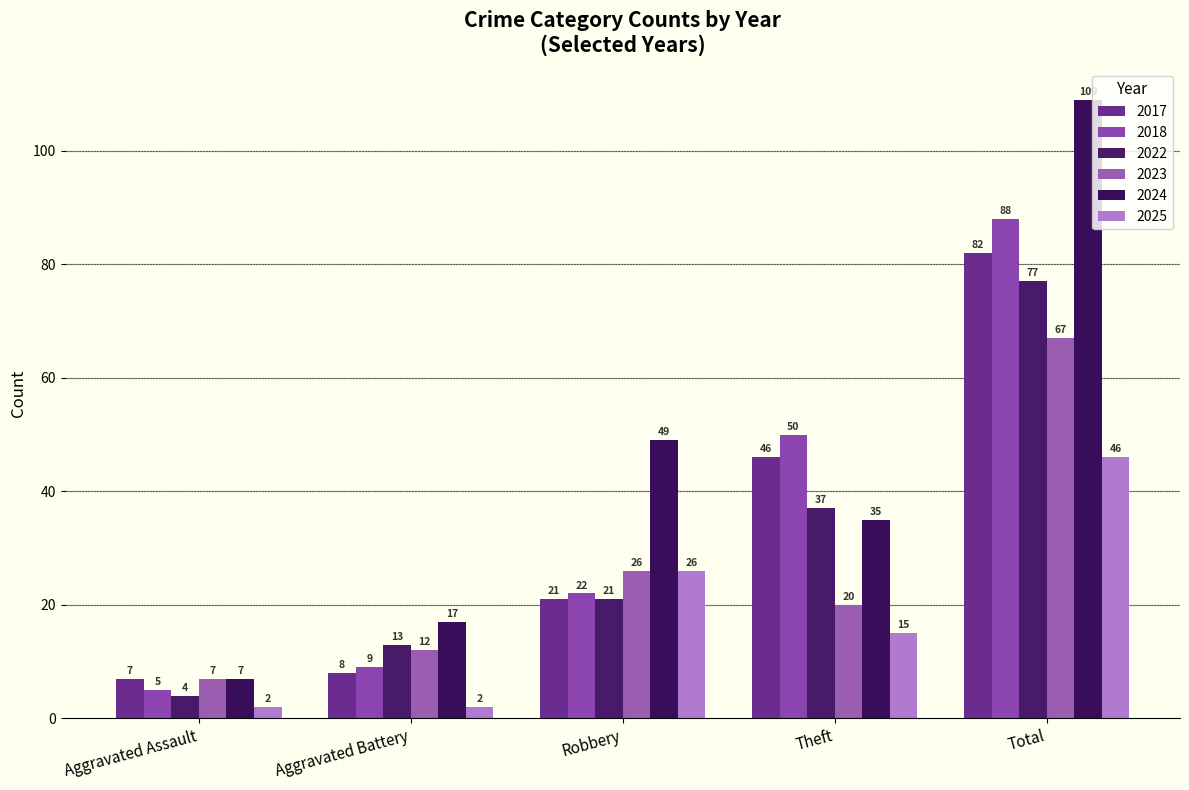

Count the number of data series in this chart.

6